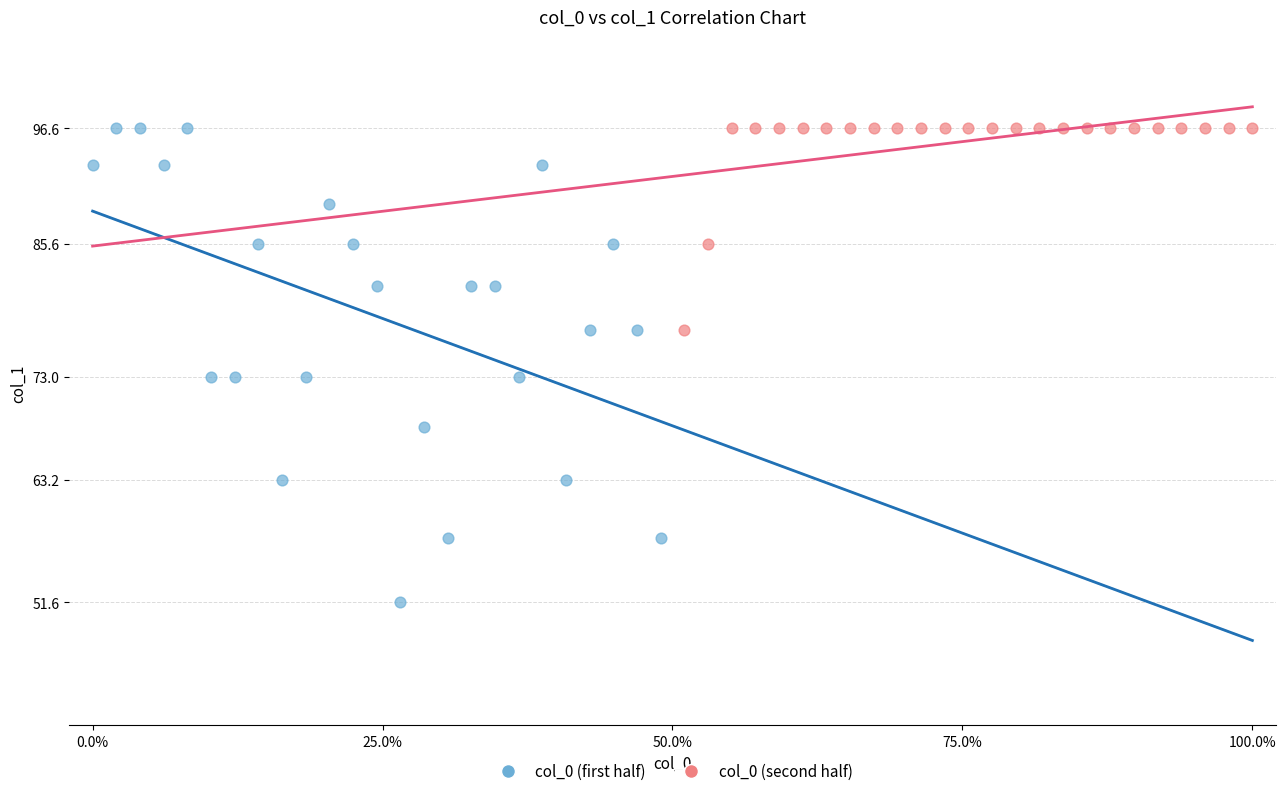

Which series contains the lowest Y value?

col_0 (first half)